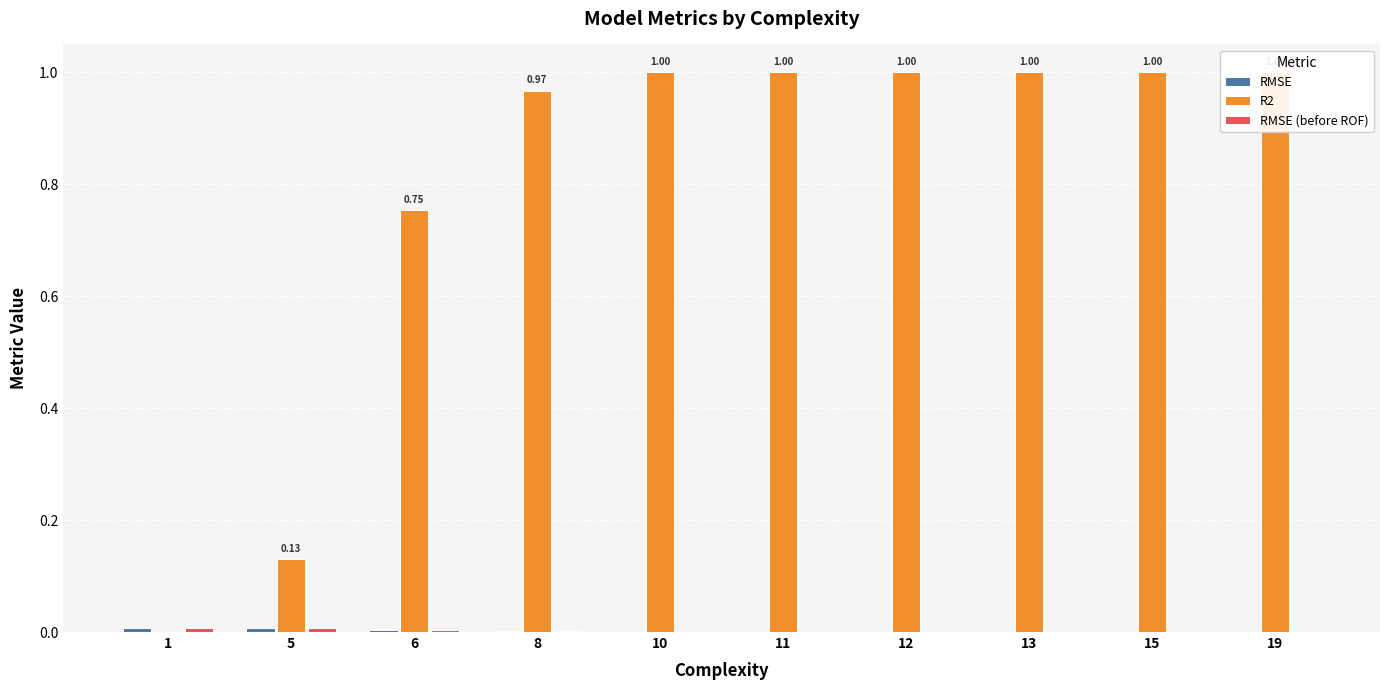

Between 6 and 1, which is larger?

1